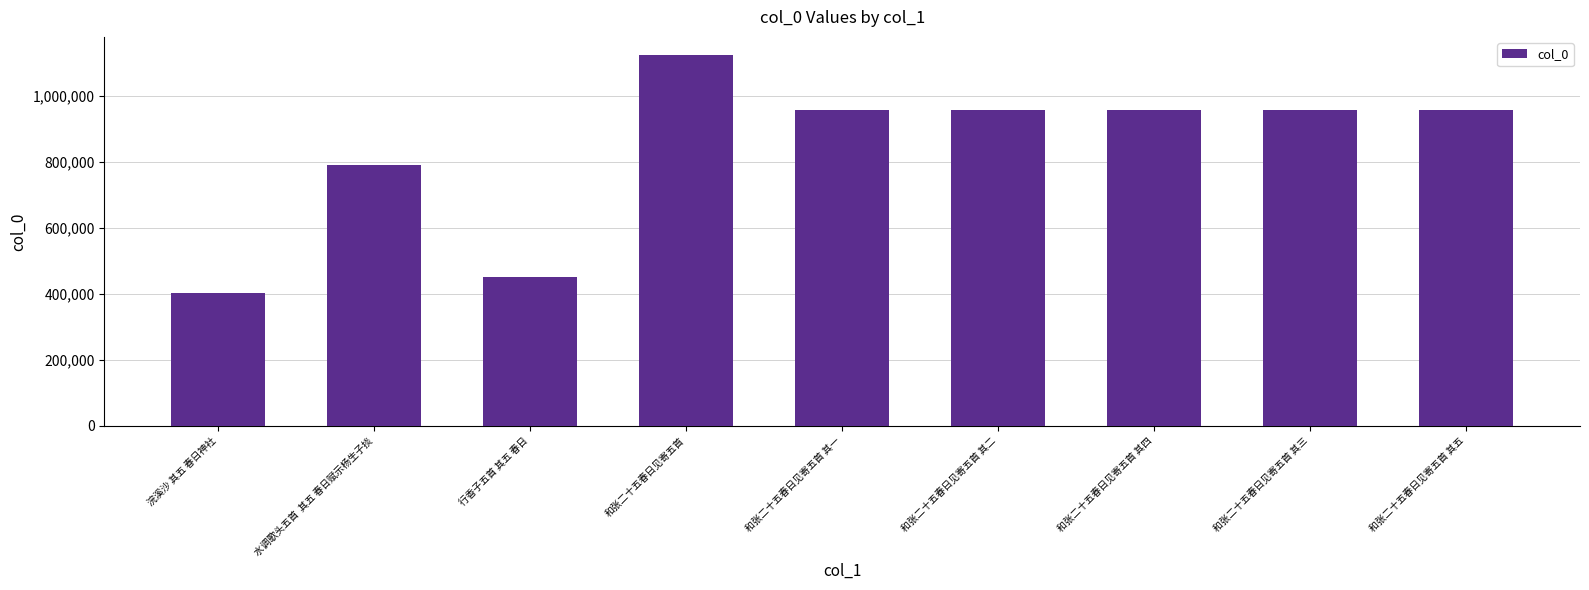

What is the value of the 5th bar from the left?

957564